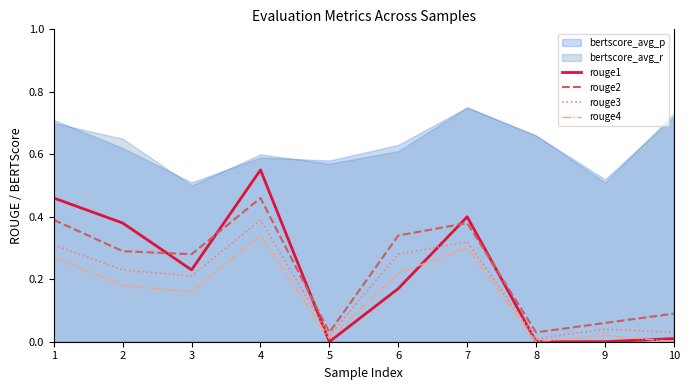

What is the difference between the maximum and minimum values in the rouge4 series?

0.3